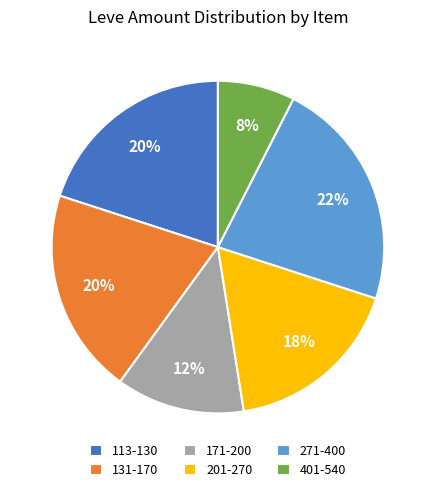

What percentage is the 401-540 slice, to the nearest percent?

8%